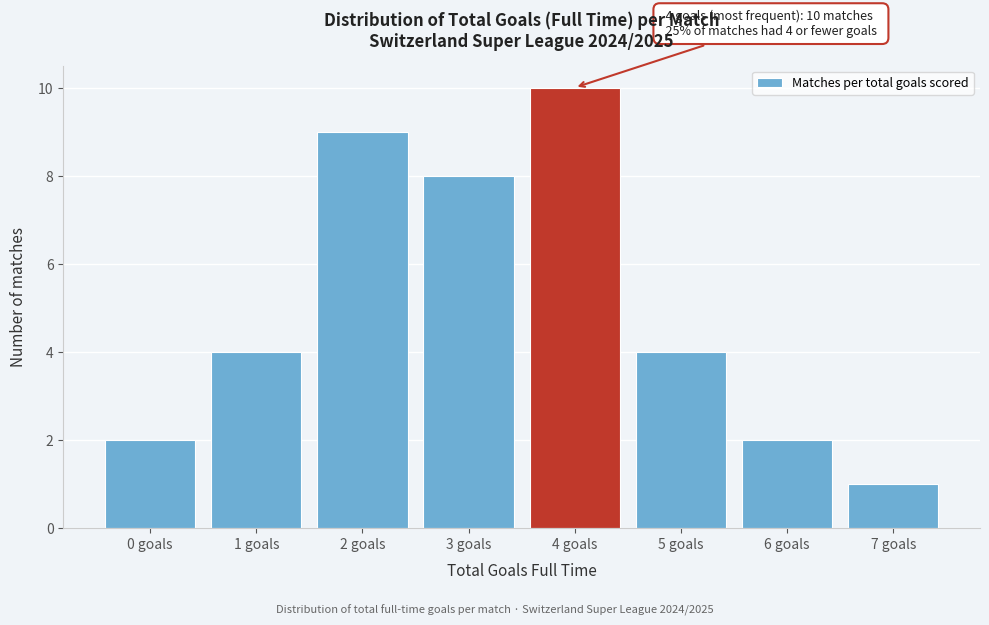

Which range on the x-axis has the tallest bar?

3.5 to 4.5